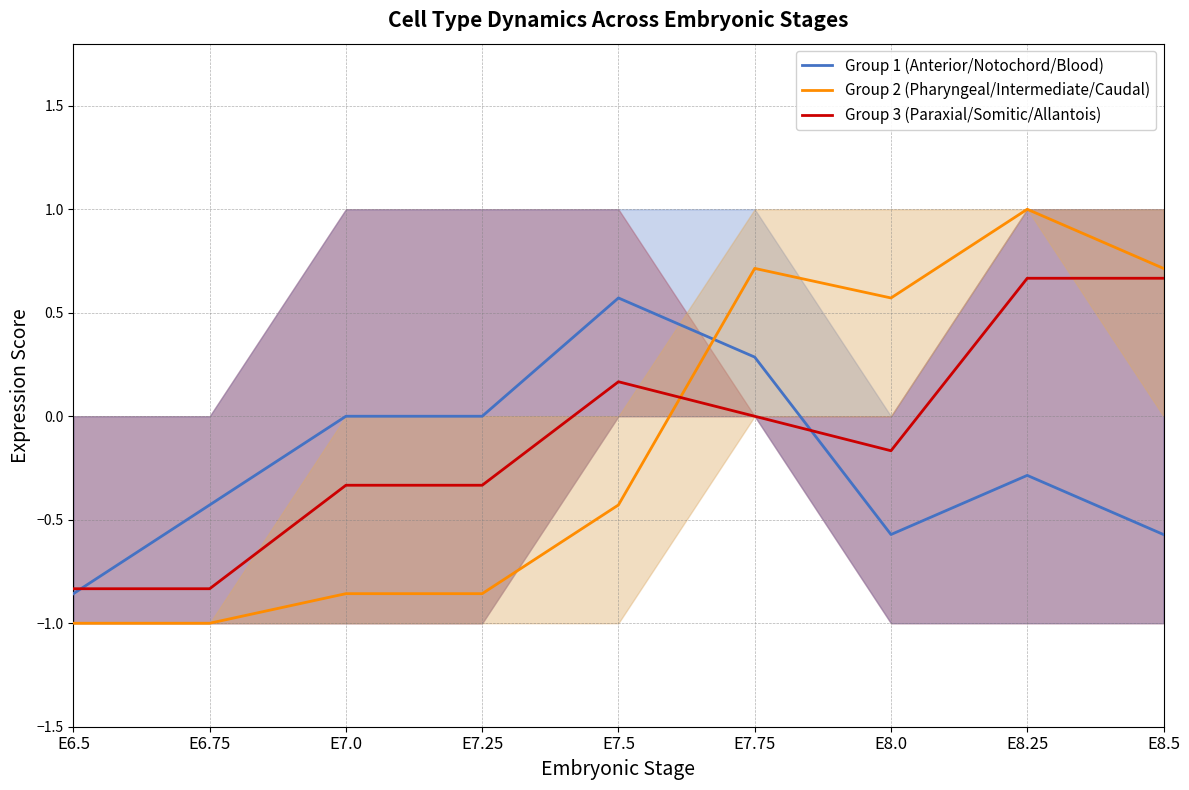

What are all the series names shown in the legend?

Group 1 (Anterior/Notochord/Blood), Group 2 (Pharyngeal/Intermediate/Caudal), Group 3 (Paraxial/Somitic/Allantois)